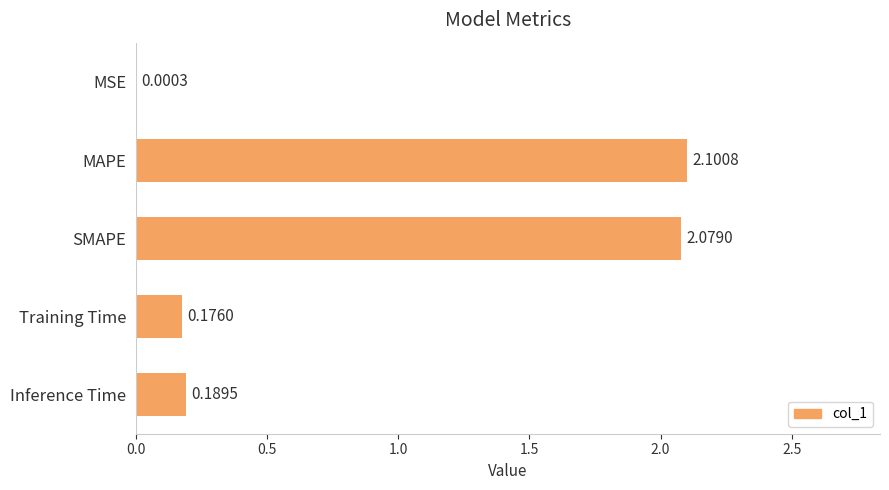

Which category has the highest value across all series?

MAPE